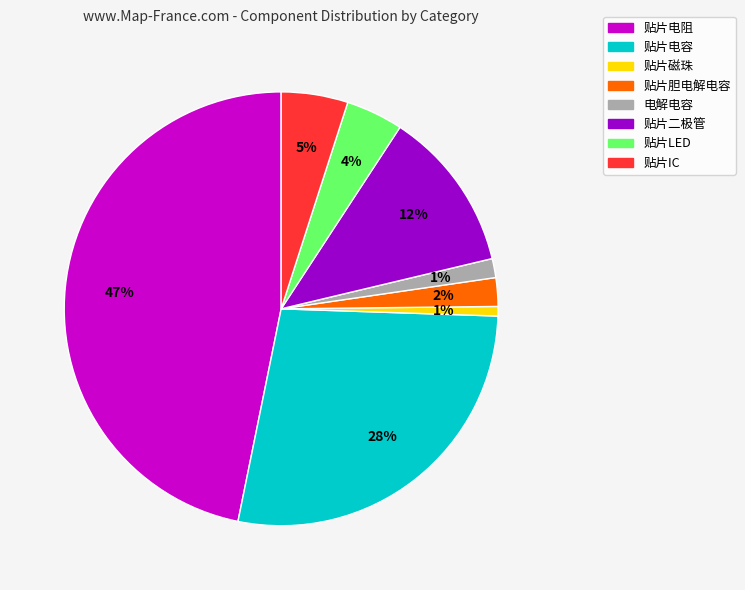

To the nearest percent, what is the combined percentage of 贴片电阻 and 贴片磁珠?

48%